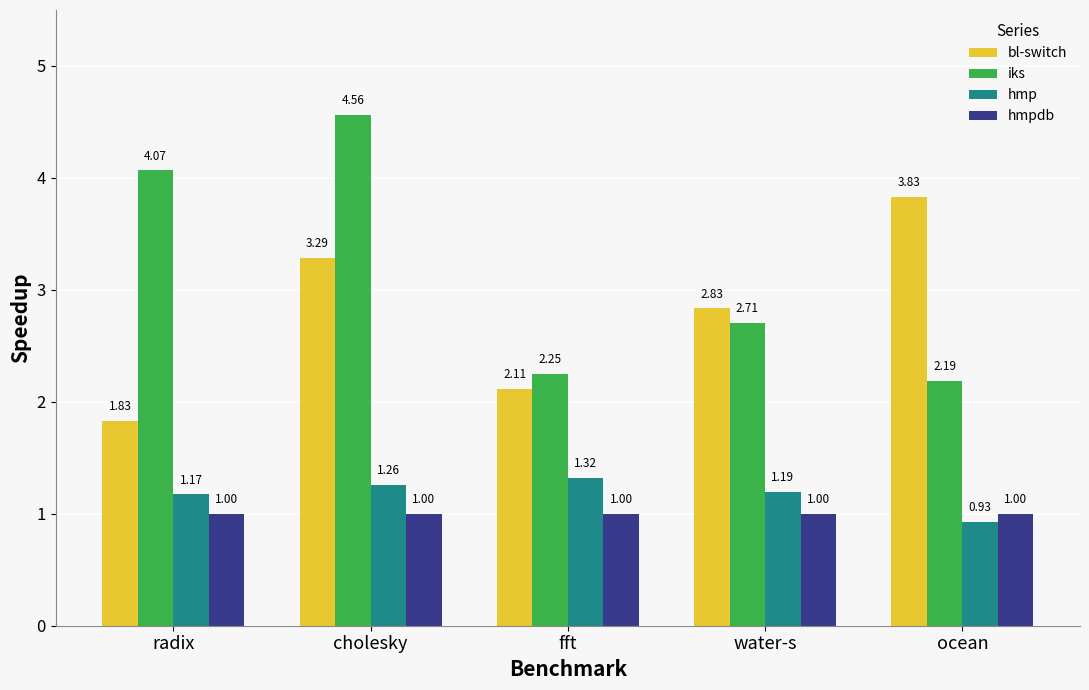

Which series has the widest spread of values?

iks